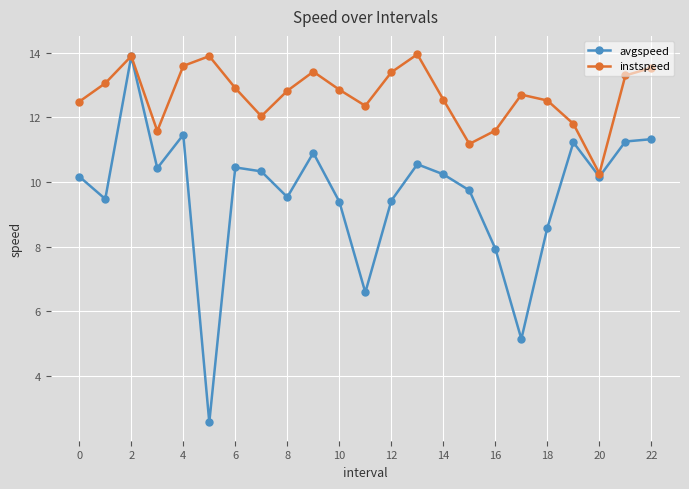

List the series in order of their overall mean, lowest first.

avgspeed, instspeed